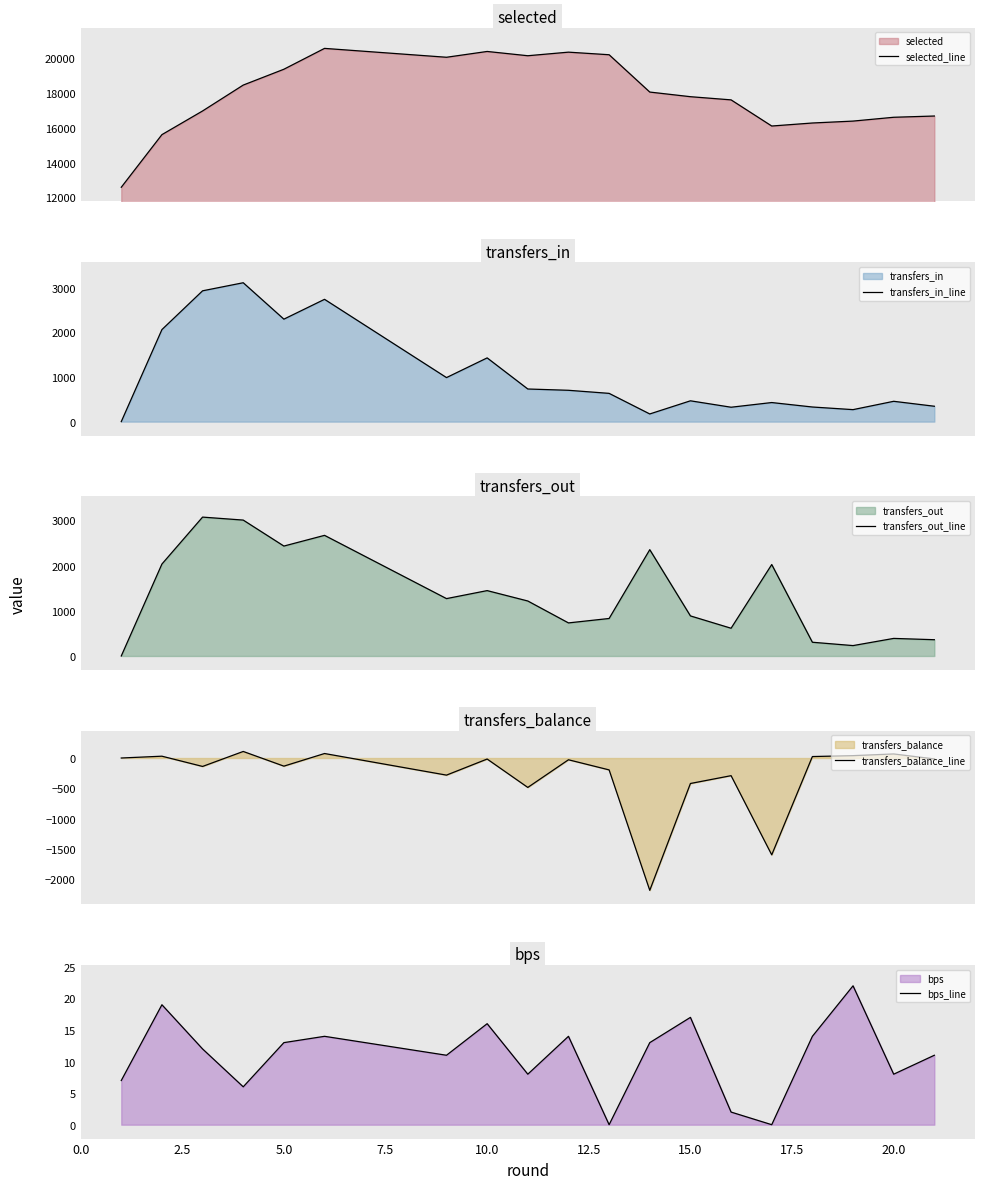

What is the highest value of the transfers_in_line series?

3116